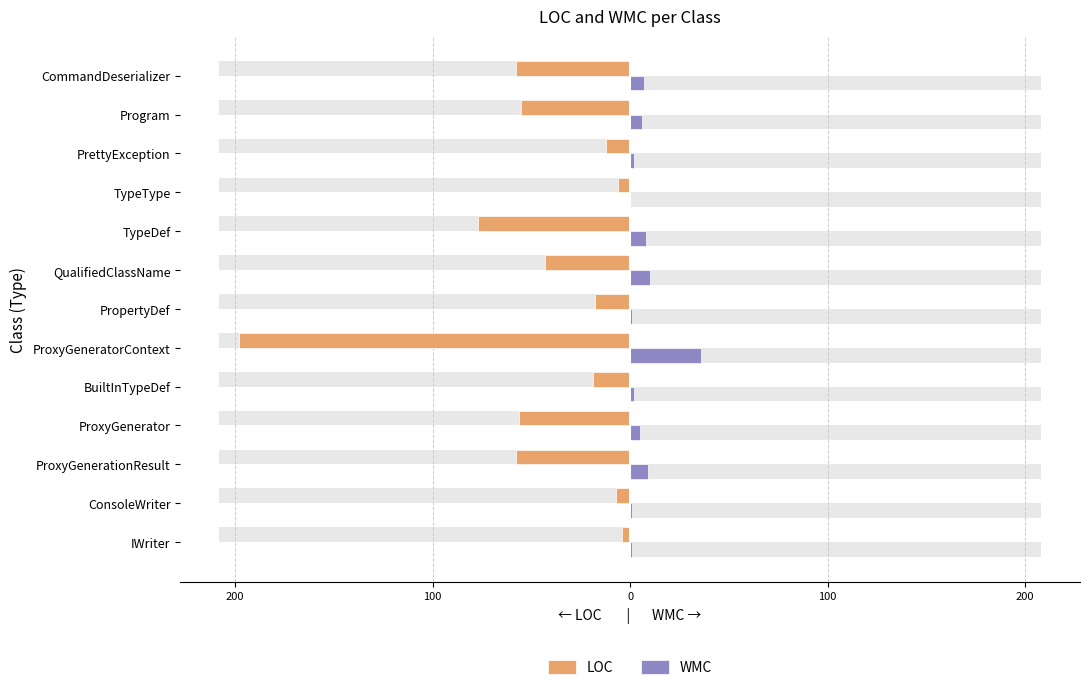

Is the value of LOC at ProxyGenerationResult greater than the value of WMC at ProxyGenerator?

No